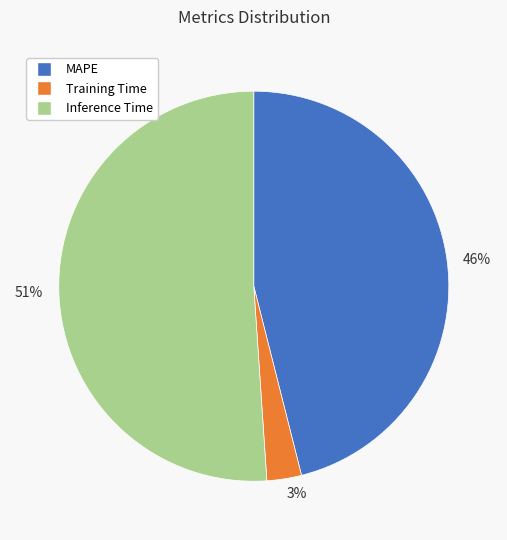

Which category has the biggest portion of the pie?

Inference Time